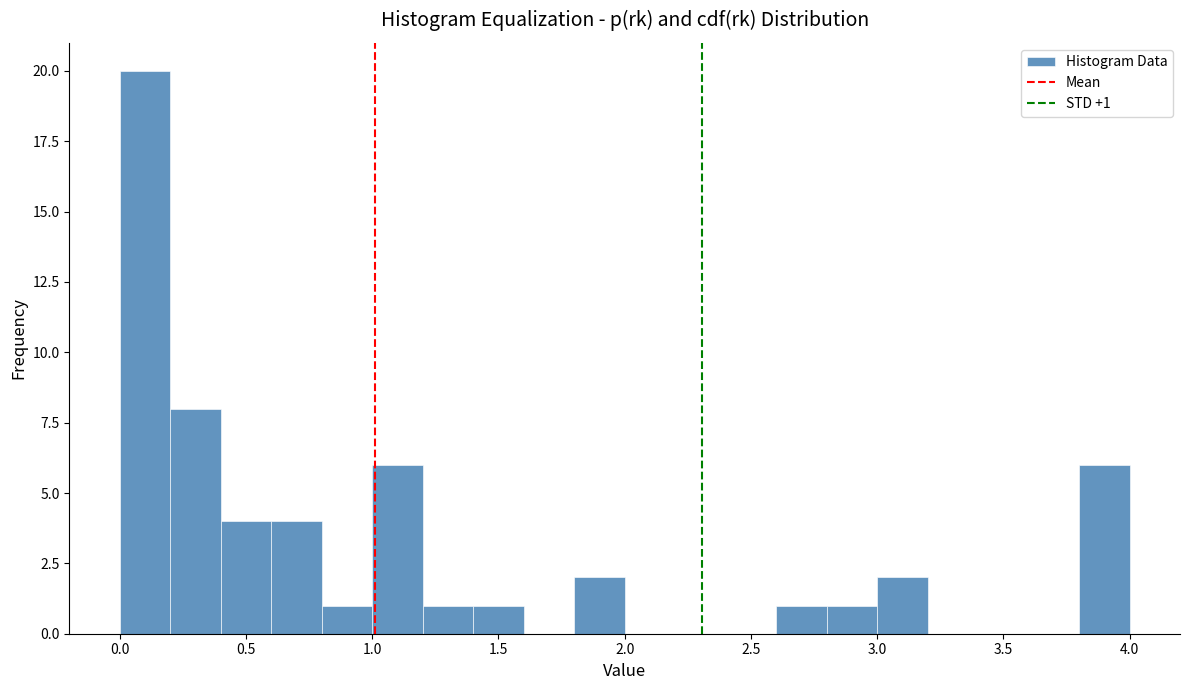

Which range on the x-axis has the tallest bar?

0.0 to 0.2